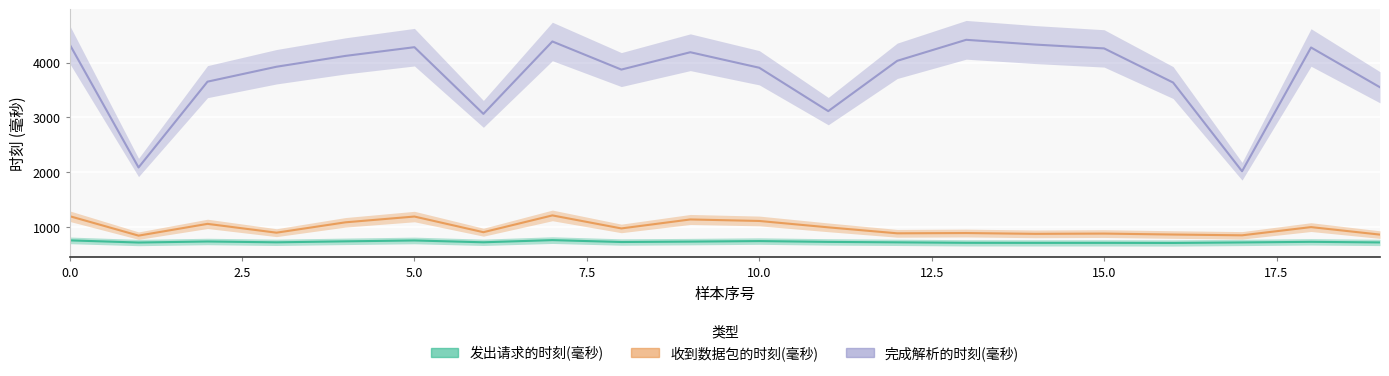

What is the difference between the second highest and minimum values in the 完成解析的时刻(毫秒) series?

2366.2